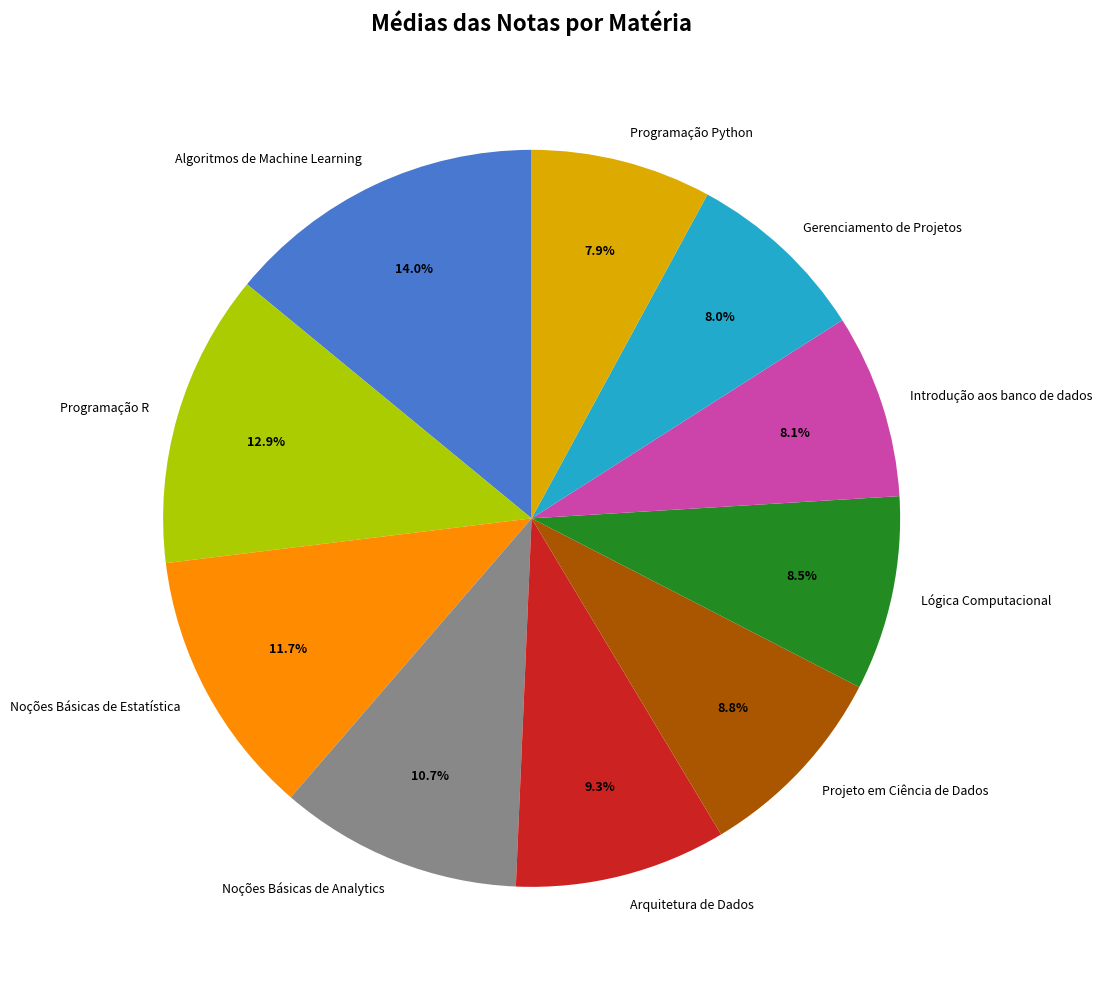

To the nearest percent, what portion does Introdução aos banco de dados represent?

8%